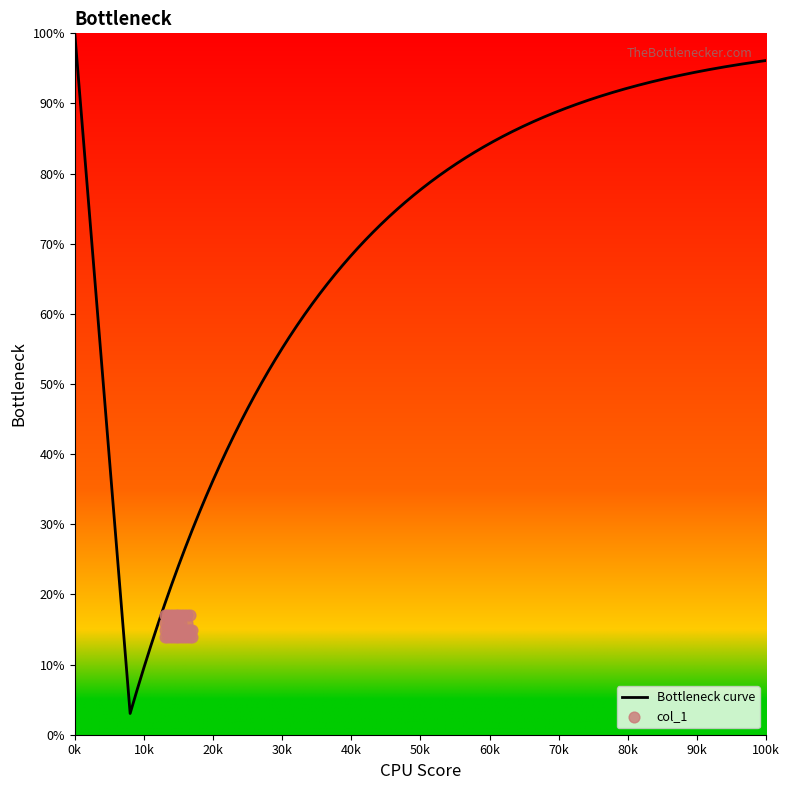

Approximately how many times larger is the value at 45 compared to 47?

0.9